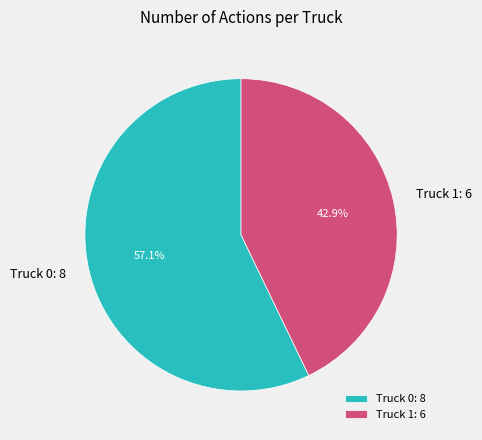

To the nearest percent, what is the difference between the Truck 1 and Truck 0 slice percentages?

14%